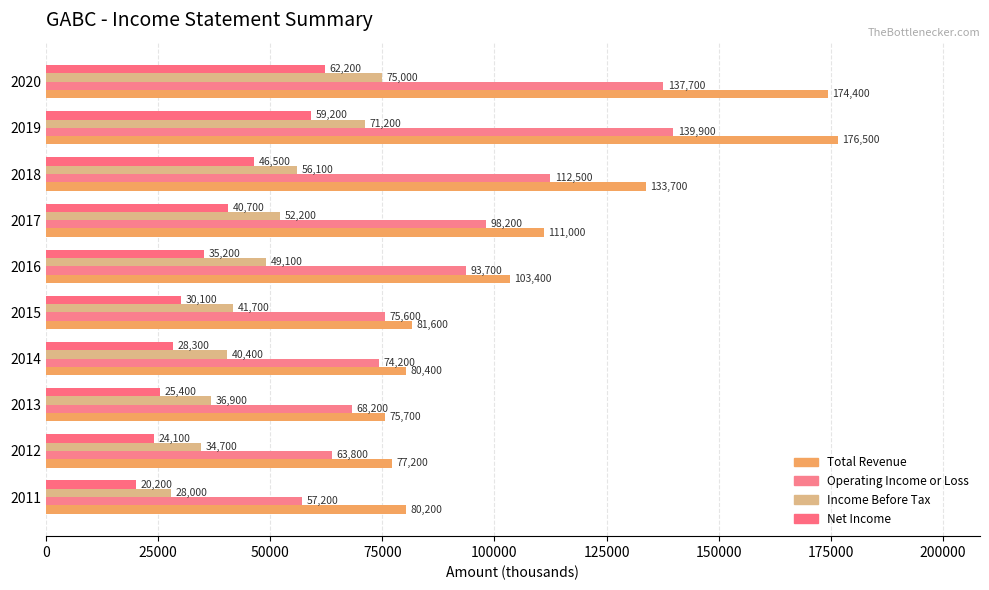

List the series in order of their peak value, highest first.

Total Revenue, Operating Income or Loss, Income Before Tax, Net Income